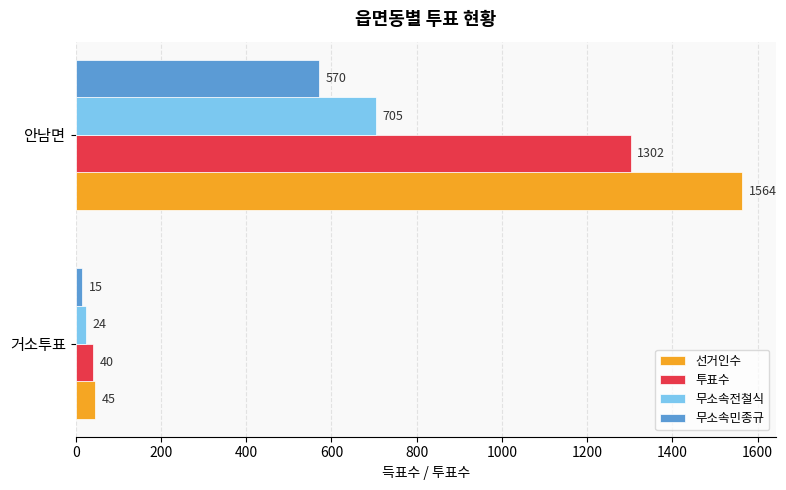

The 선거인수 series shows 45 at 거소투표. True or false?

True